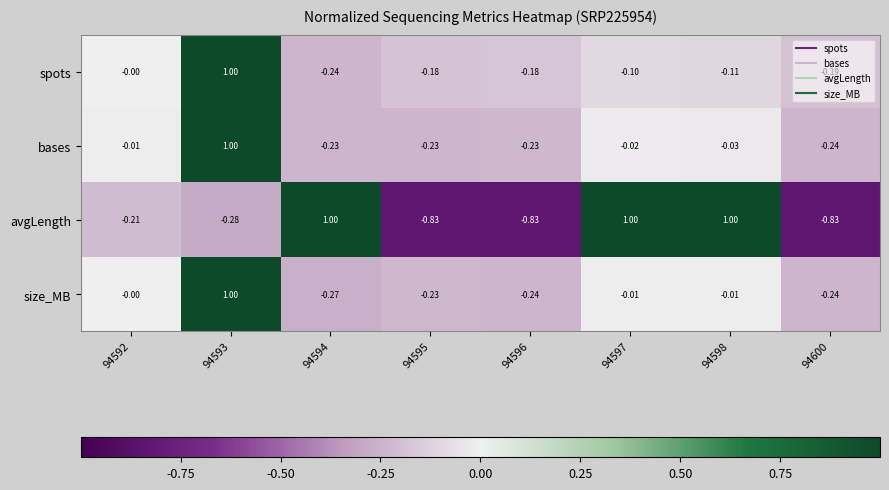

Which series changed the most between 94595 and 94597?

avgLength